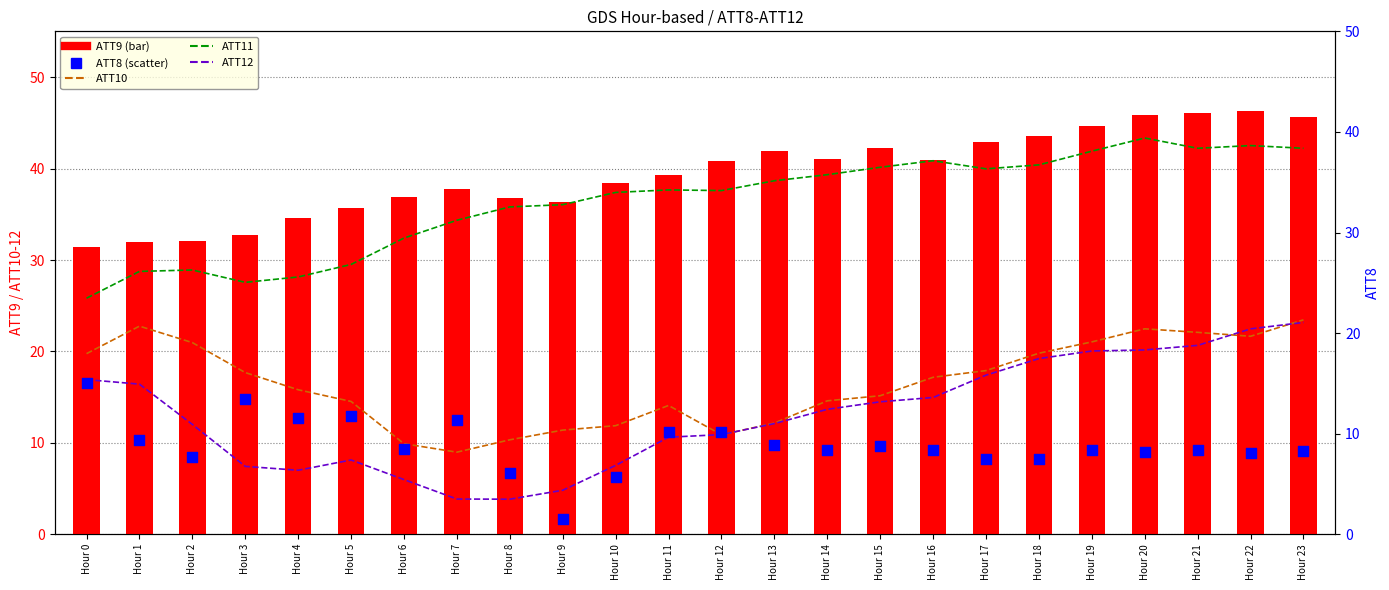

Is the value of ATT10 at Hour 4 greater than the value of ATT8 at Hour 22?

Yes